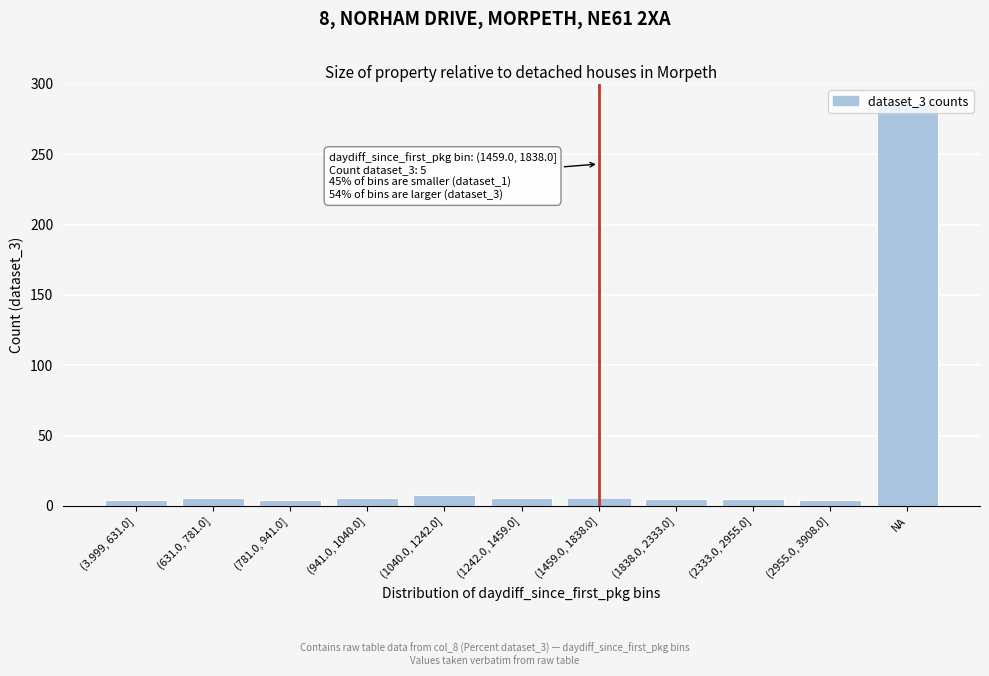

At which category does the chart reach its peak across all series?

NA